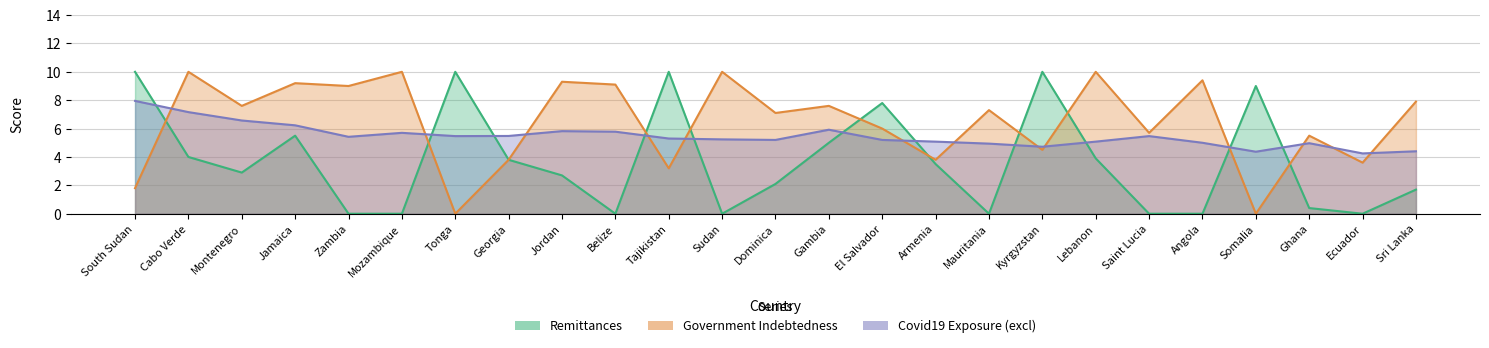

Which series has the largest total across all categories?

Government Indebtedness